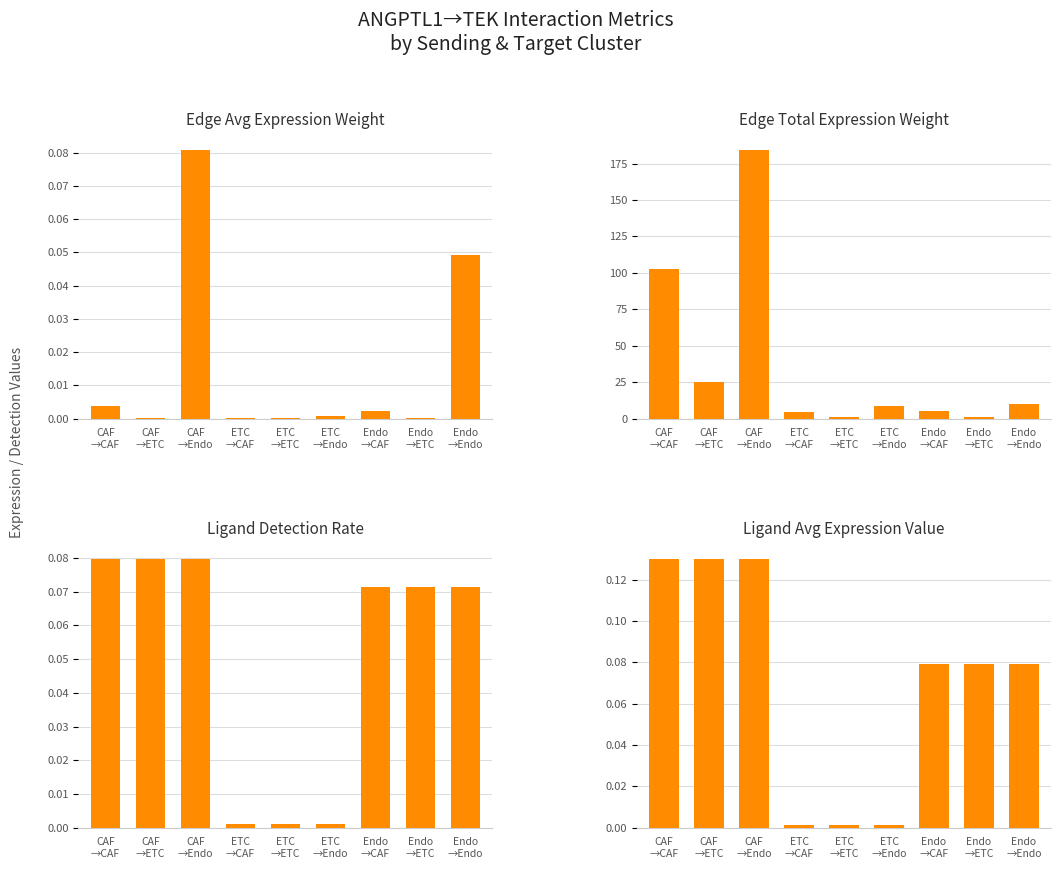

How many series are shown in this chart?

4